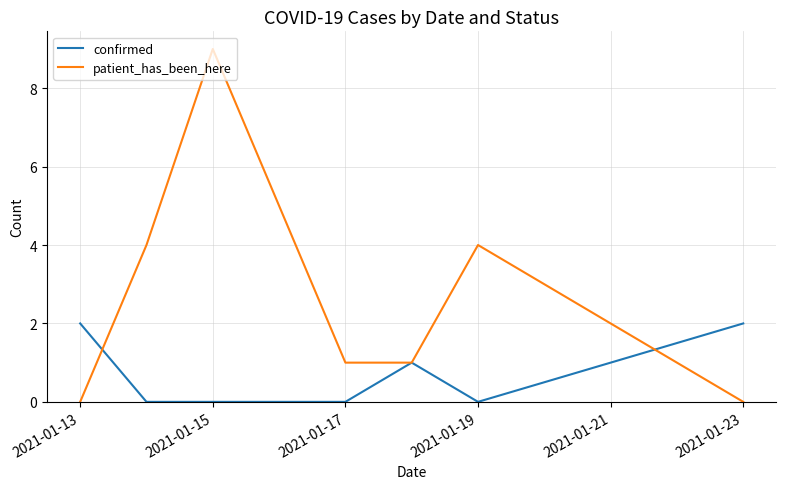

What is the average value of the patient_has_been_here series?

3